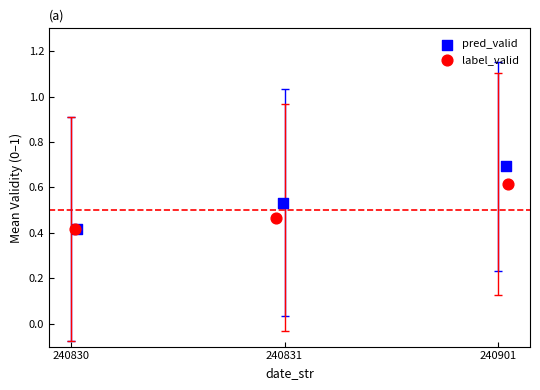

Which series reaches the maximum Y coordinate?

pred_valid